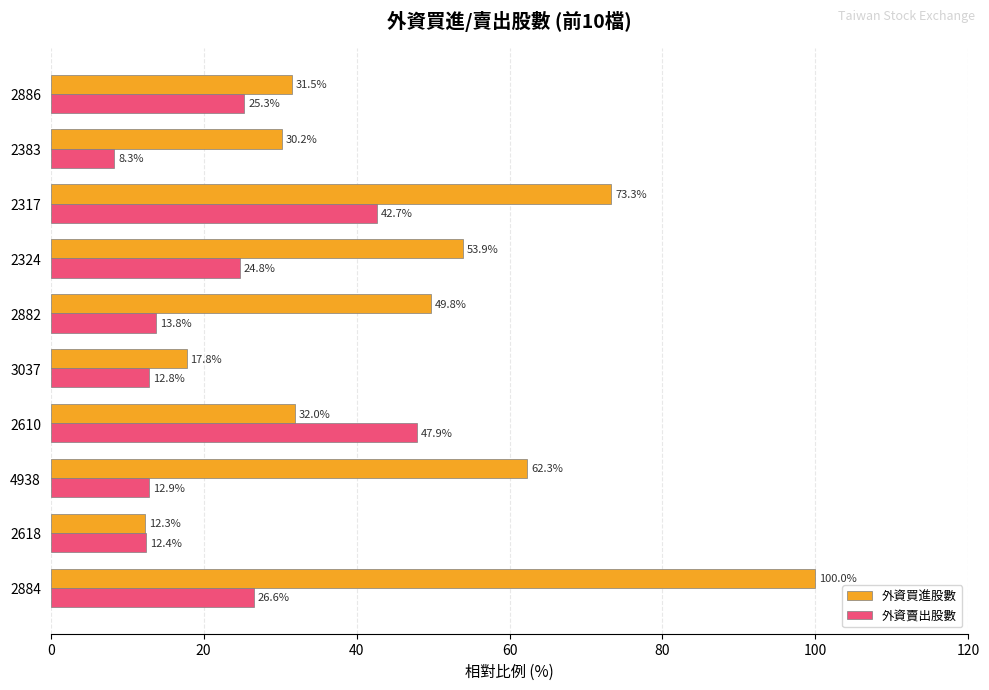

Which category has the lowest value across all series?

2383